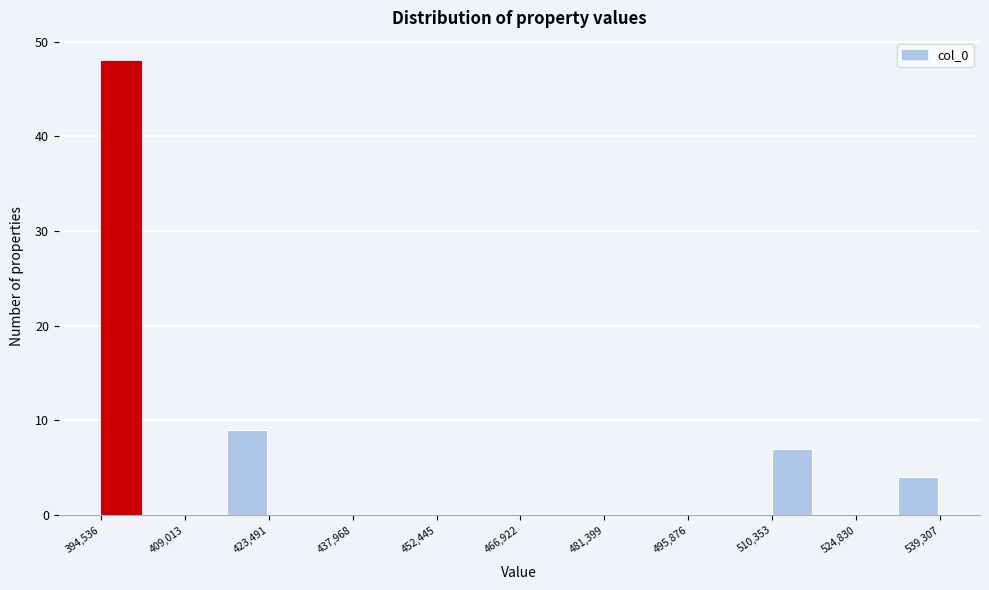

Around what value on the x-axis is the tallest bar? Give the approximate position of its centre, as read against the axis.

398000